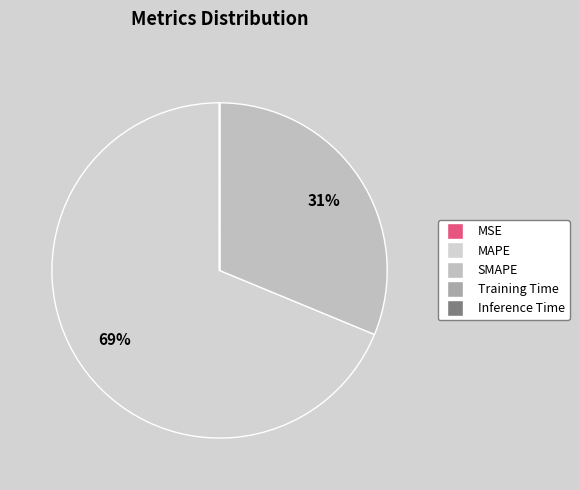

What portion of the pie excludes Inference Time?

100.0%